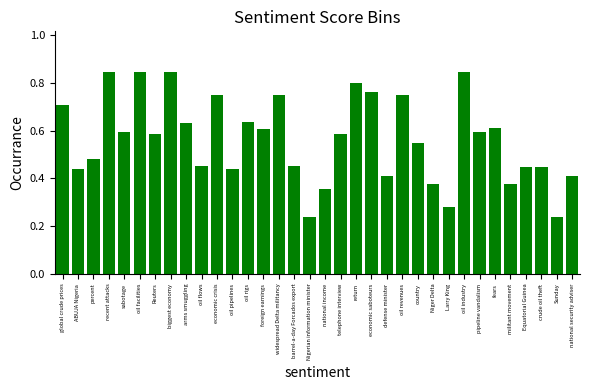

Between pipeline vandalism and crude oil theft, which is larger?

pipeline vandalism